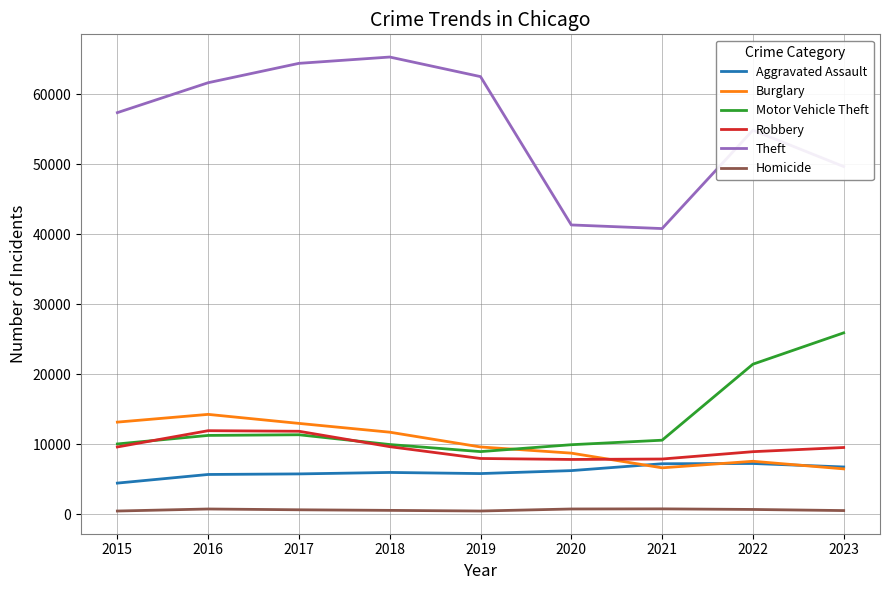

Rank the series by their maximum value, from lowest to highest.

Homicide, Aggravated Assault, Robbery, Burglary, Motor Vehicle Theft, Theft